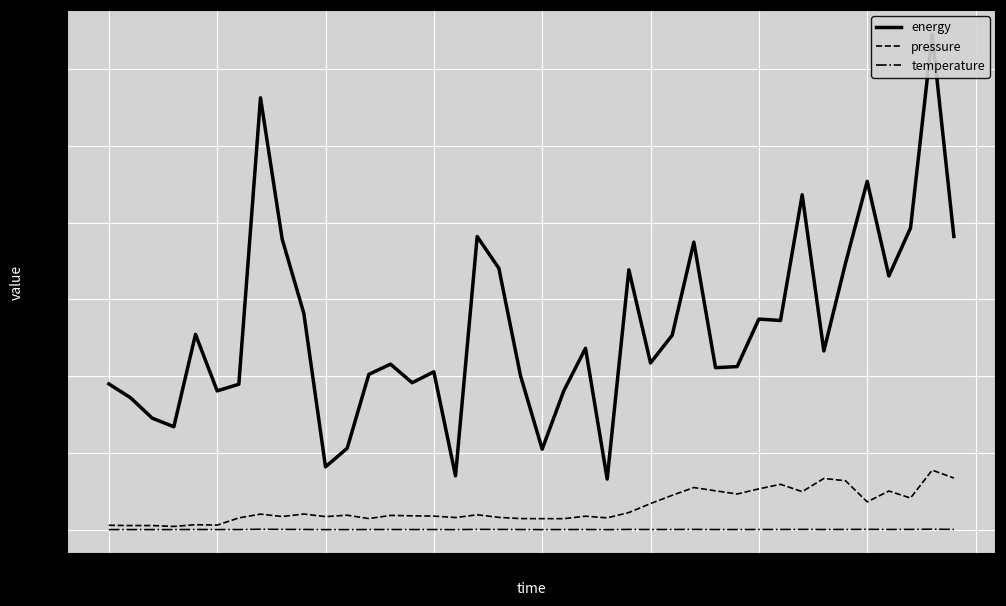

Reading left to right, extract all data points from this chart.

energy: 380.0	344.0	290.9	268.3	509.0	361.8	379.1	1125.2	757.3	563.5	163.9	212.4	404.9	431.4	383.0	411.5	140.4	763.8	681.2	401.3	210.0	362.4	472.7	132.1	677.2	434.7	506.7	749.3	422.2	425.1	548.8	545.2	872.7	465.9	694.4	907.7	661.1	786.1	1289.7	764.0
pressure: 11.7	11.0	11.0	8.8	13.2	12.1	31.0	40.8	34.5	41.1	34.3	38.0	29.1	37.5	36.3	35.6	31.9	39.1	32.3	29.2	29.0	28.9	35.4	31.1	44.9	68.3	89.8	110.0	101.5	93.2	106.6	118.4	99.4	133.7	127.7	72.7	101.0	82.8	155.3	134.8
temperature: 0.4	0.4	0.4	0.4	0.7	0.5	0.5	1.3	0.9	0.8	0.4	0.4	0.6	0.6	0.5	0.6	0.3	1.0	0.8	0.6	0.4	0.5	0.7	0.3	0.9	0.6	0.7	0.9	0.6	0.6	0.7	0.7	1.0	0.6	0.9	1.1	0.8	0.9	1.5	0.9